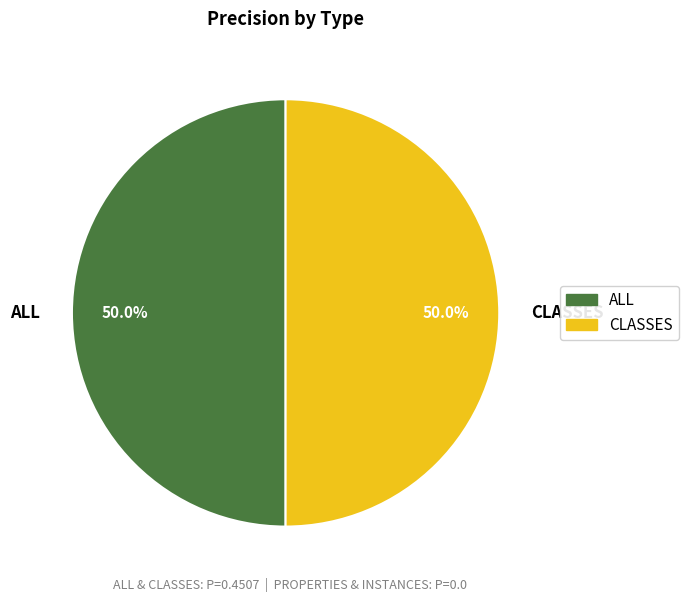

What percentage do CLASSES and ALL together represent?

100.0%